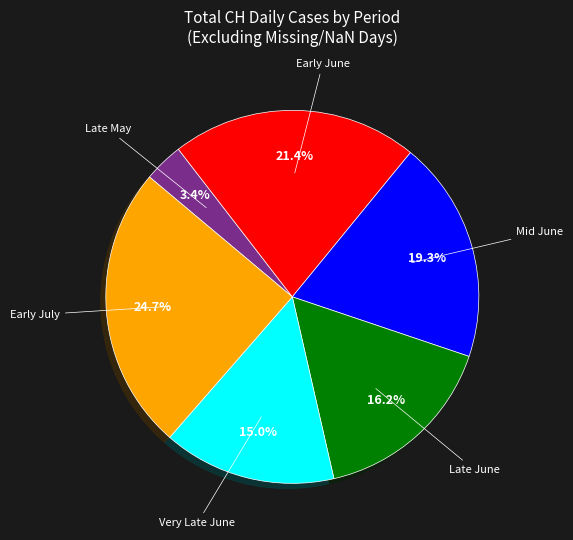

To the nearest percent, what is the average slice percentage?

17%